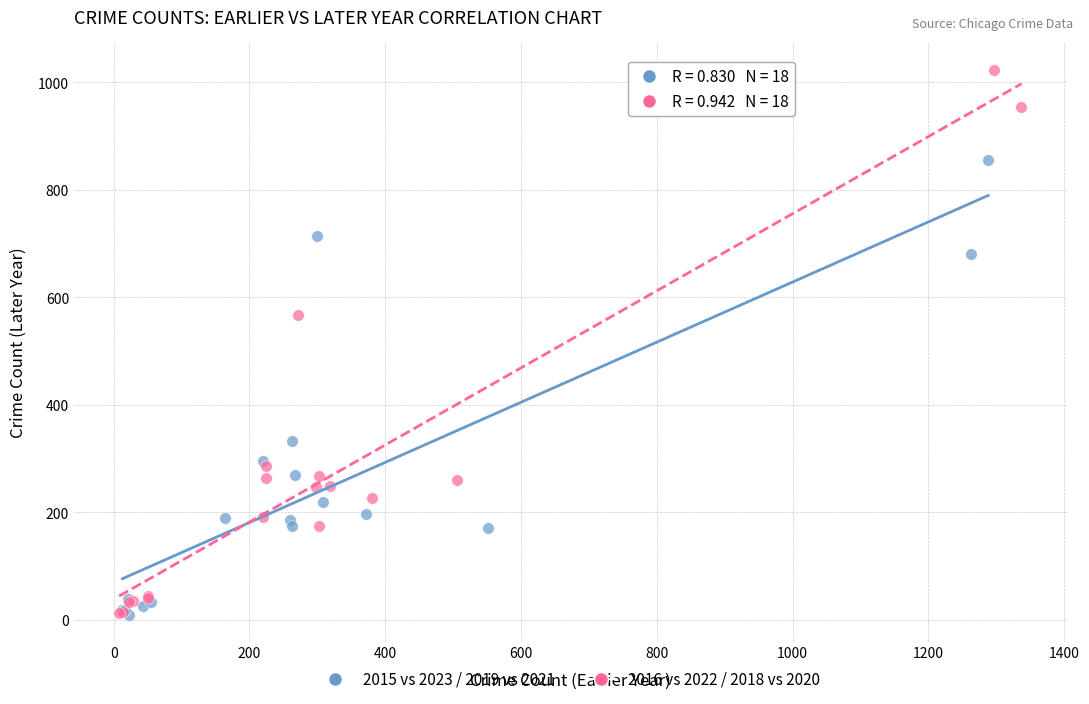

What are all the series names shown in the legend?

2015 vs 2023 / 2019 vs 2021, 2016 vs 2022 / 2018 vs 2020